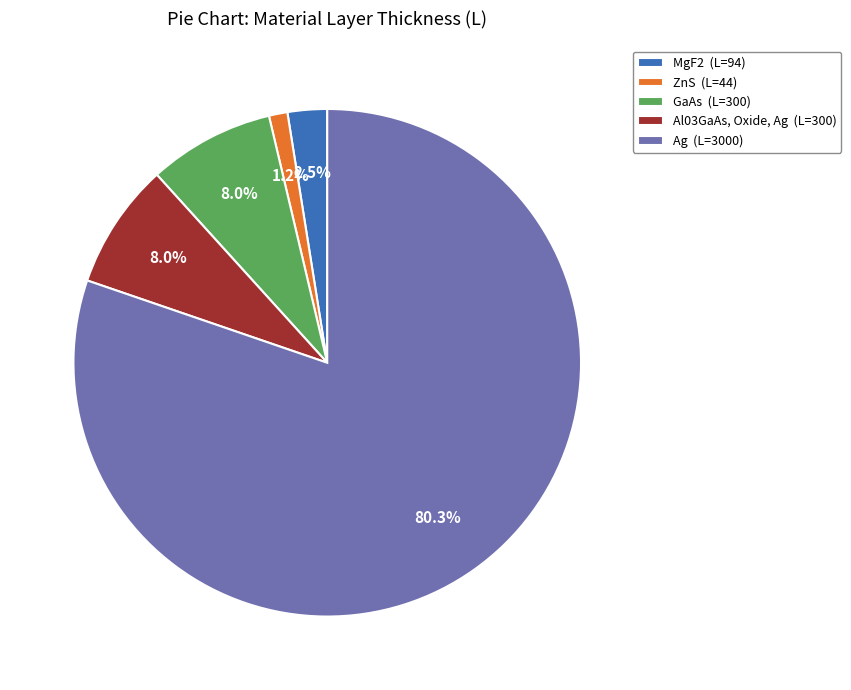

Is there a majority slice in this chart?

Yes